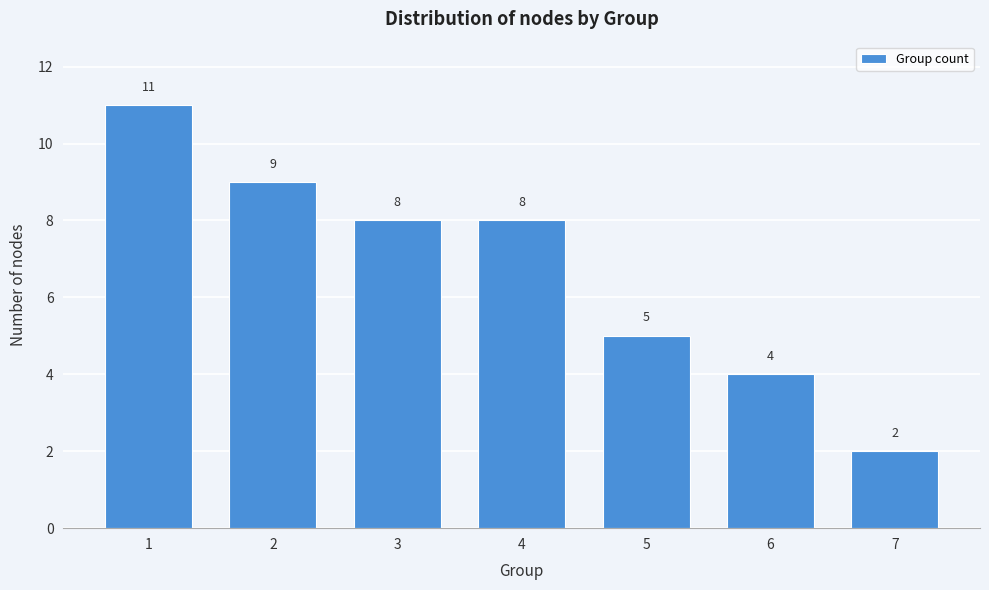

Reading right to left, transcribe all the data shown in this chart.

2	4	5	8	8	9	11